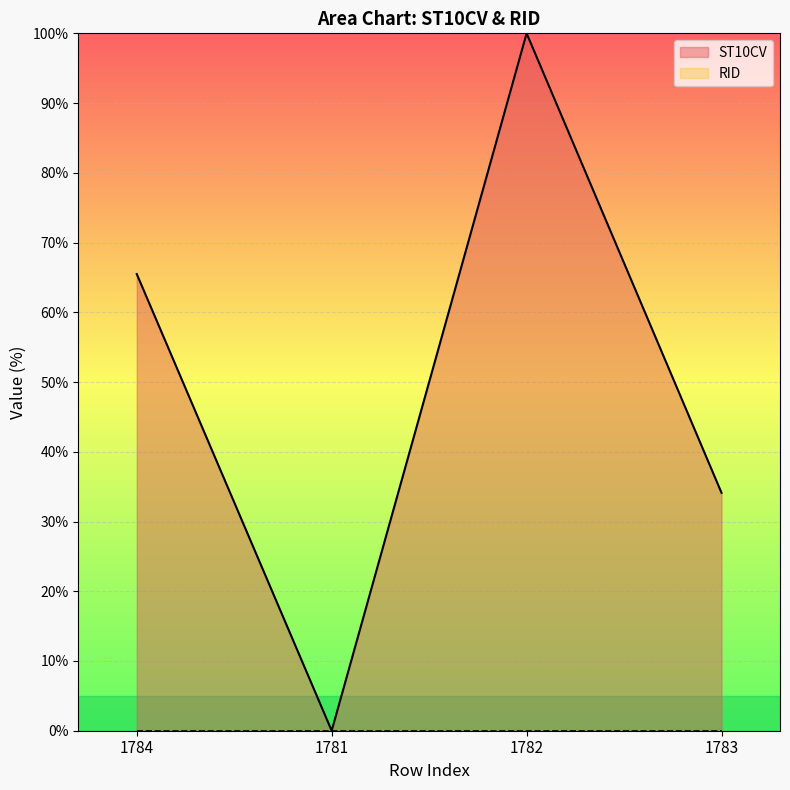

What is the sum of all values?

199.6